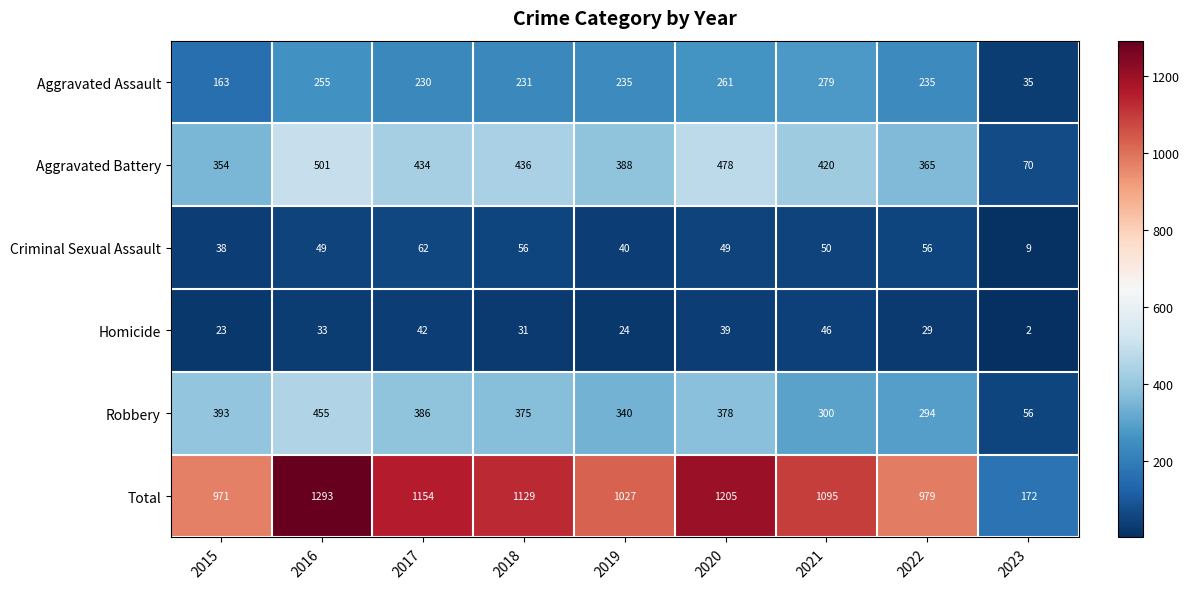

What is the greatest value displayed?

1293